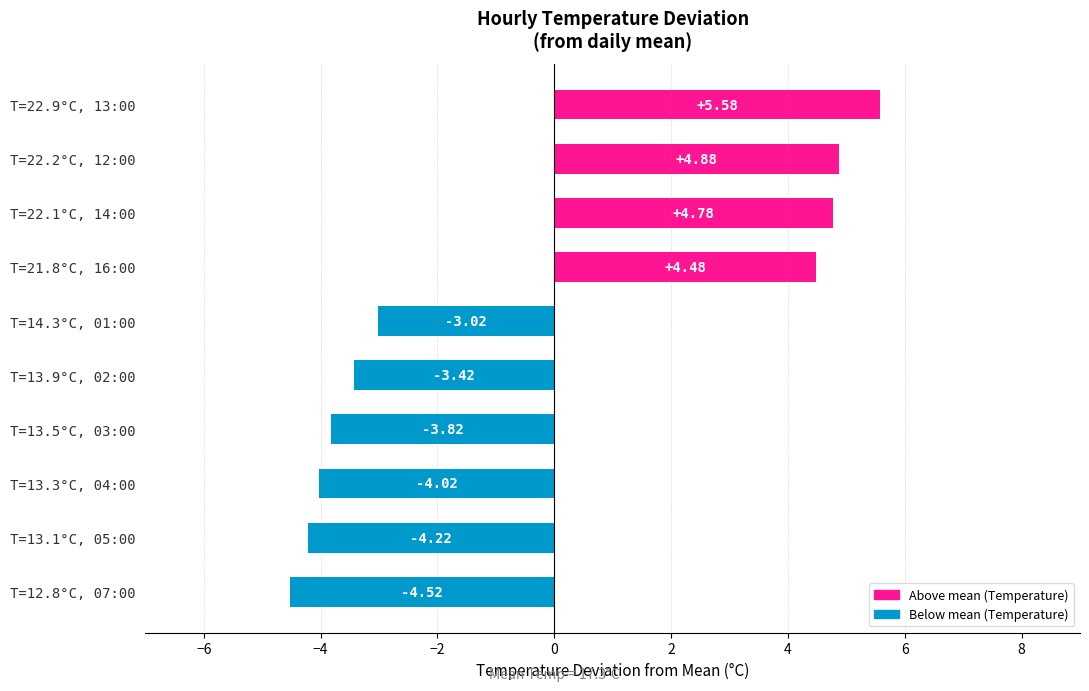

Does the chart contain any negative values?

Yes